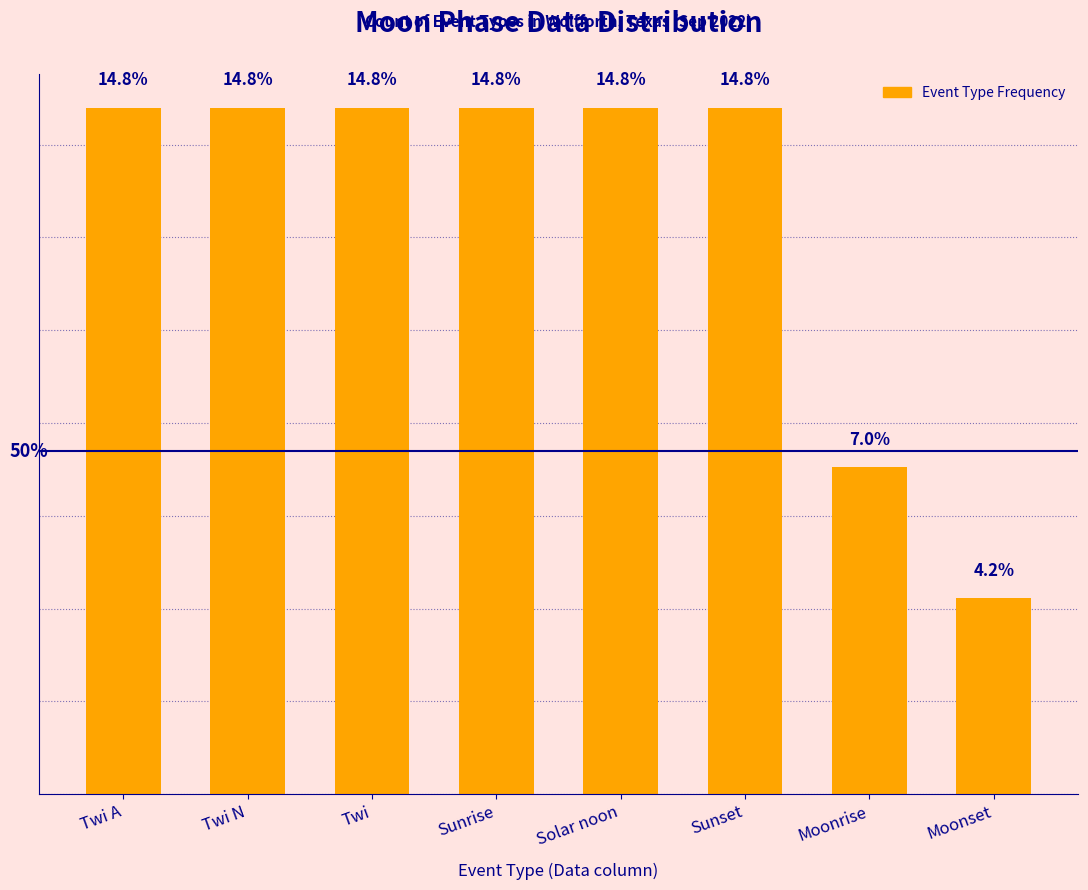

At which label is the value closest to 9?

Moonrise